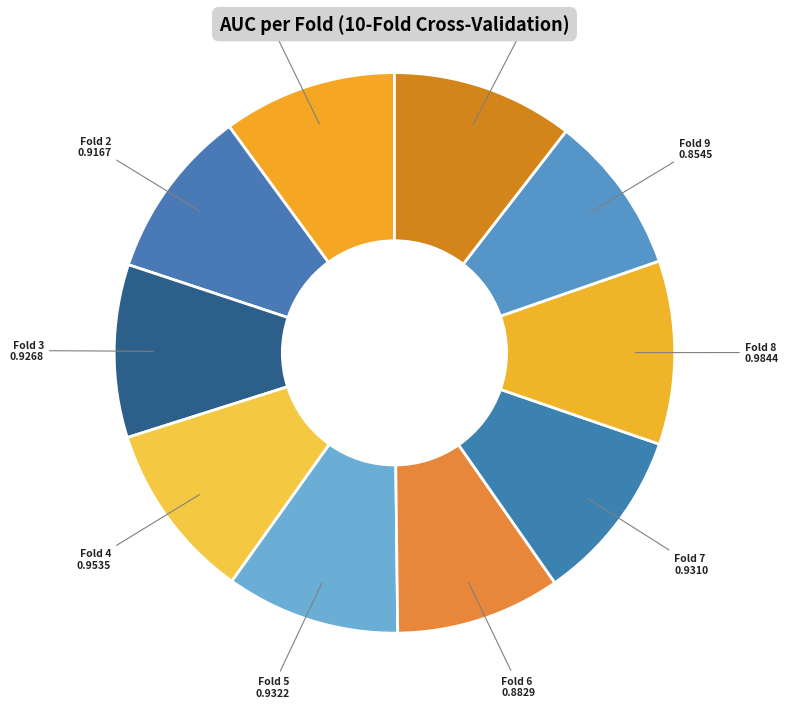

Which category has the smallest portion of the pie?

Fold 9